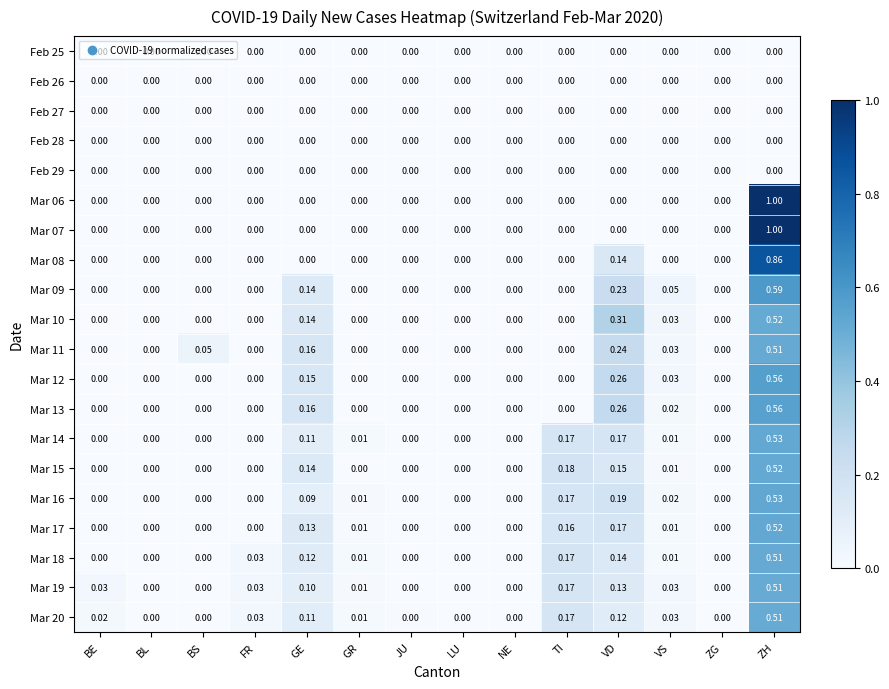

Which label corresponds to the largest value in the chart?

ZH